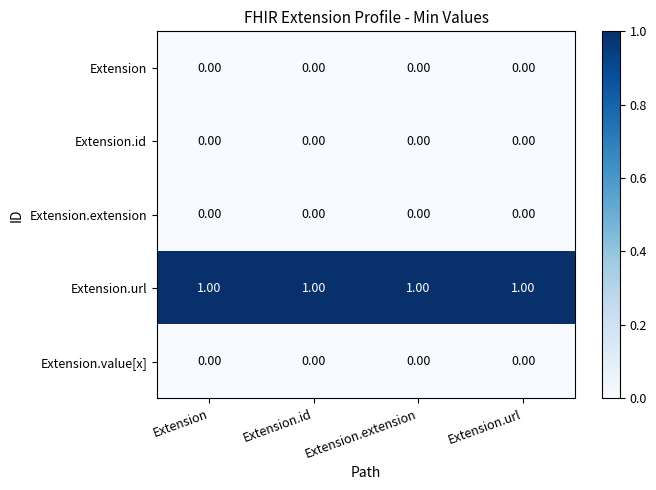

What is the sum of all Extension.url values?

4